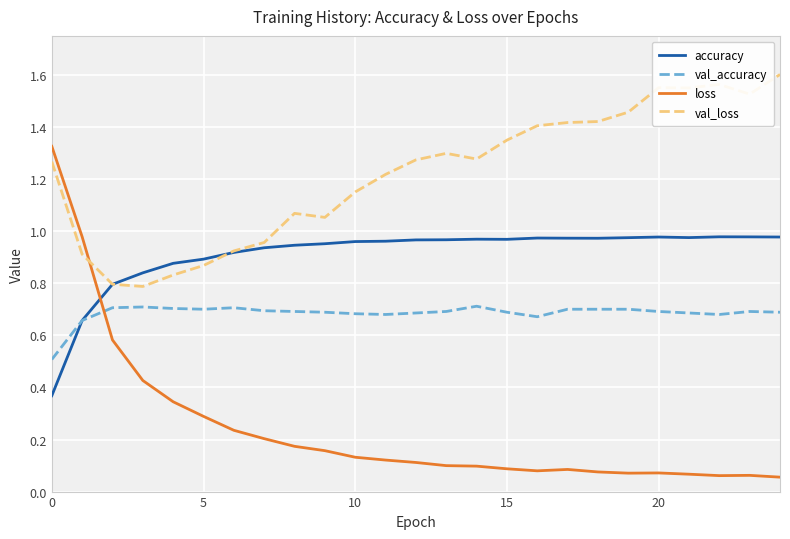

Which series has the largest total across all categories?

val_loss